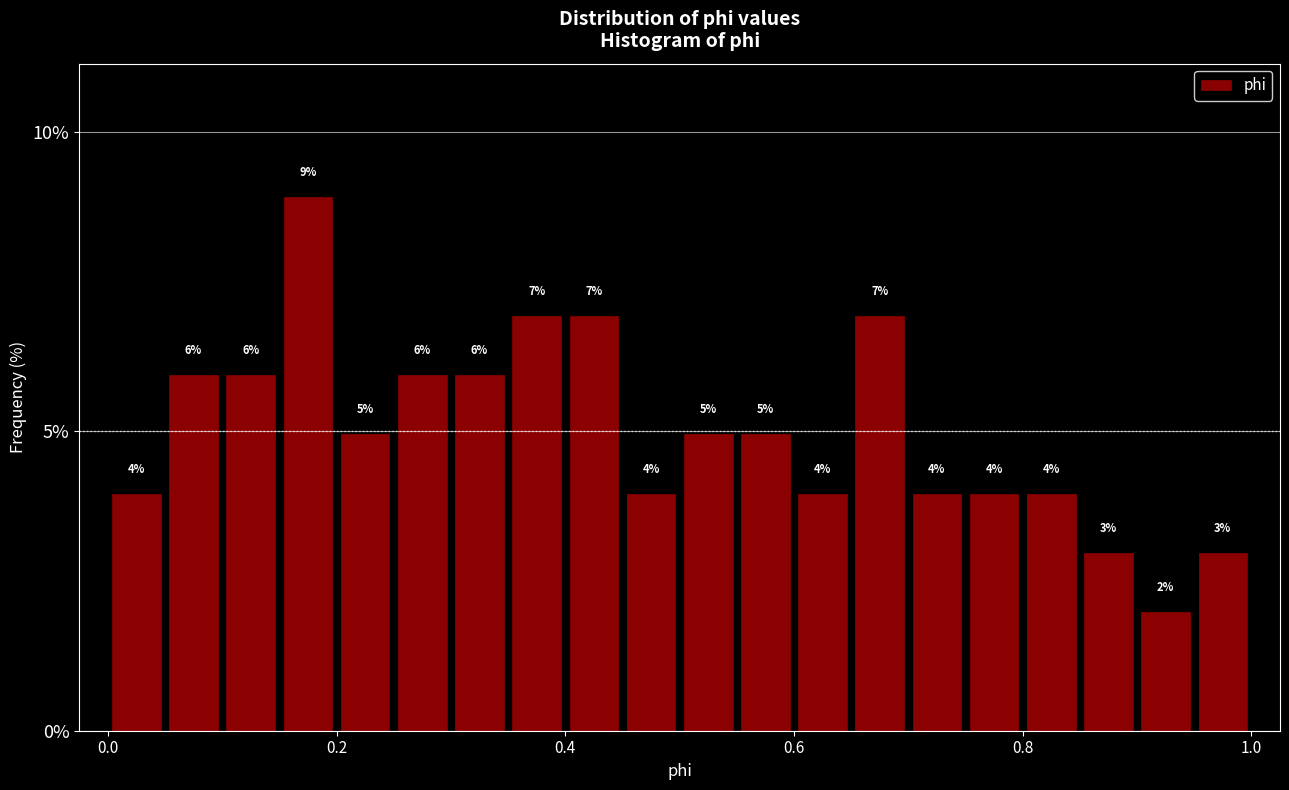

Read against the x-axis, roughly where is the centre of the tallest bar?

0.18